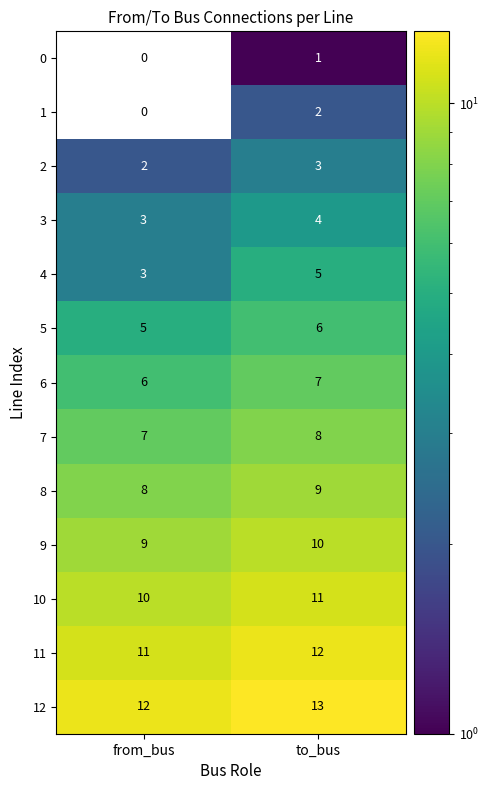

Rank the series by their maximum value, from lowest to highest.

0, 1, 2, 3, 4, 5, 6, 7, 8, 9, 10, 11, 12